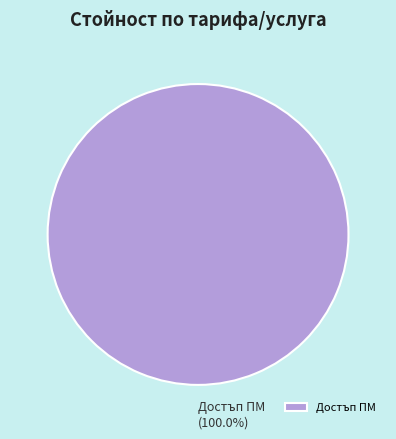

Rank the categories by value from highest to lowest.

Достъп ПМ